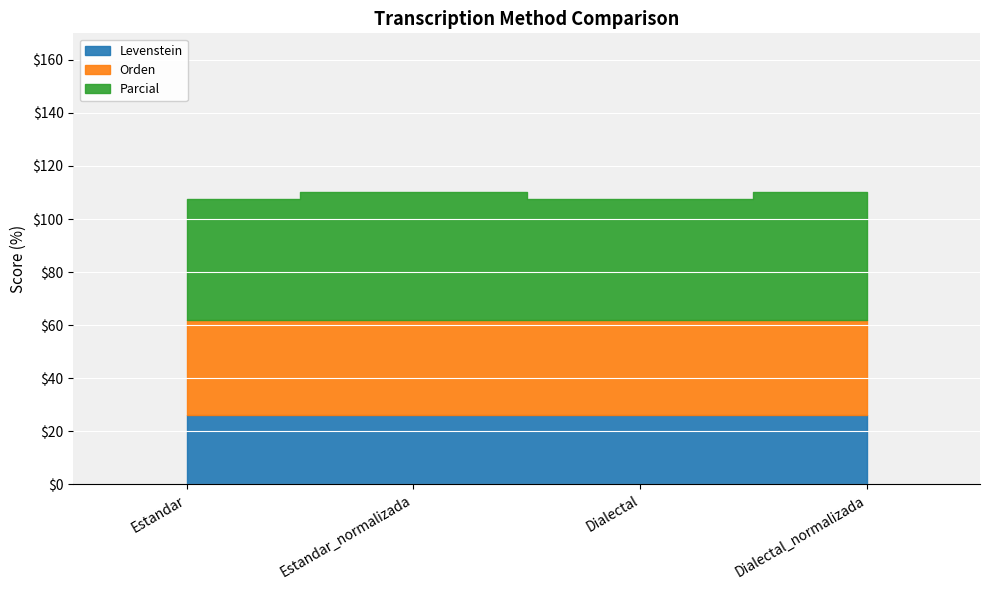

What is the smallest value displayed?

26.2